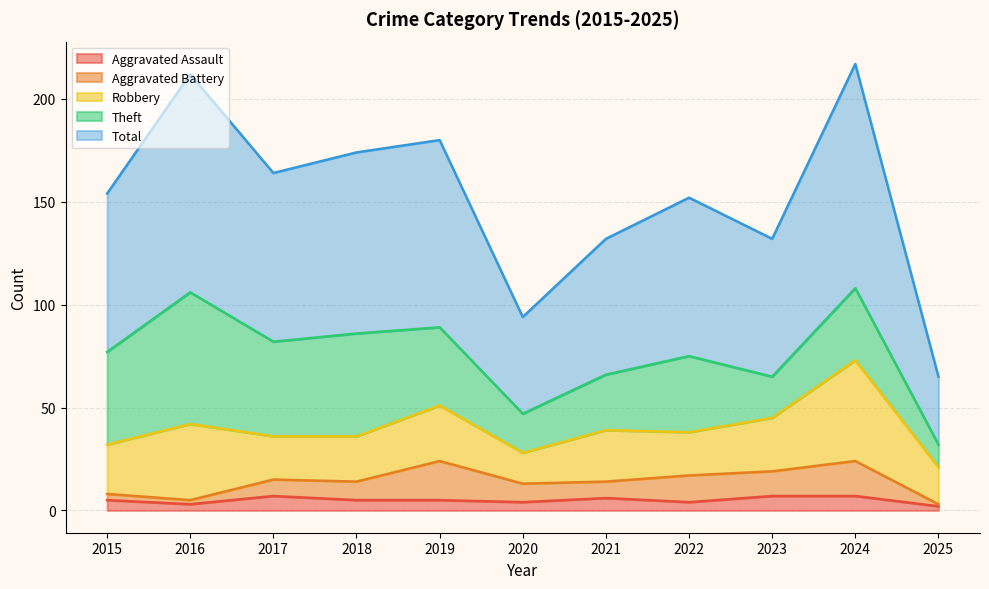

What value does the Aggravated Assault series have at 2021?

6